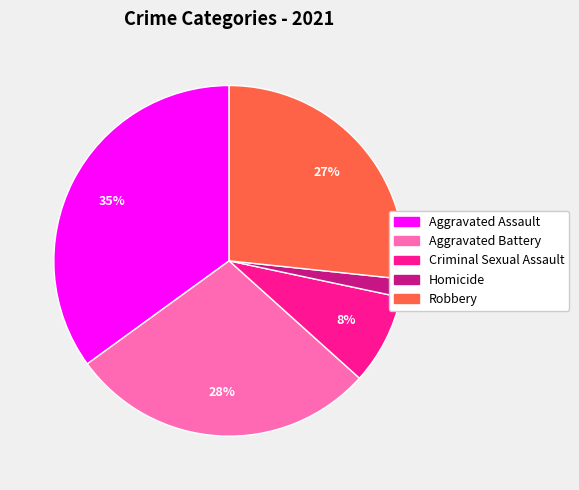

To the nearest percent, what is the average slice percentage?

20%